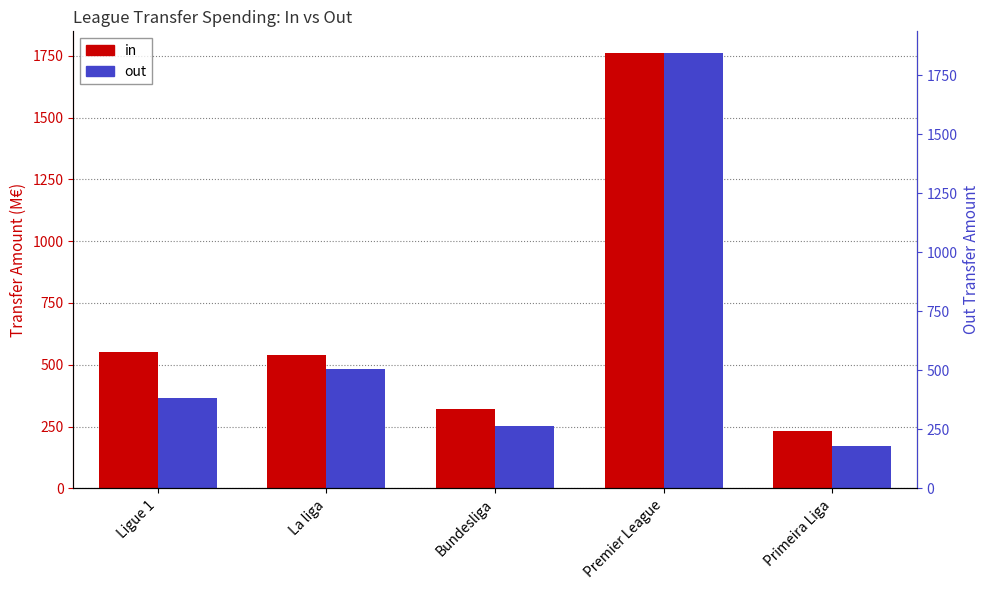

What is the difference between the out values at La liga and Primeira Liga?

312